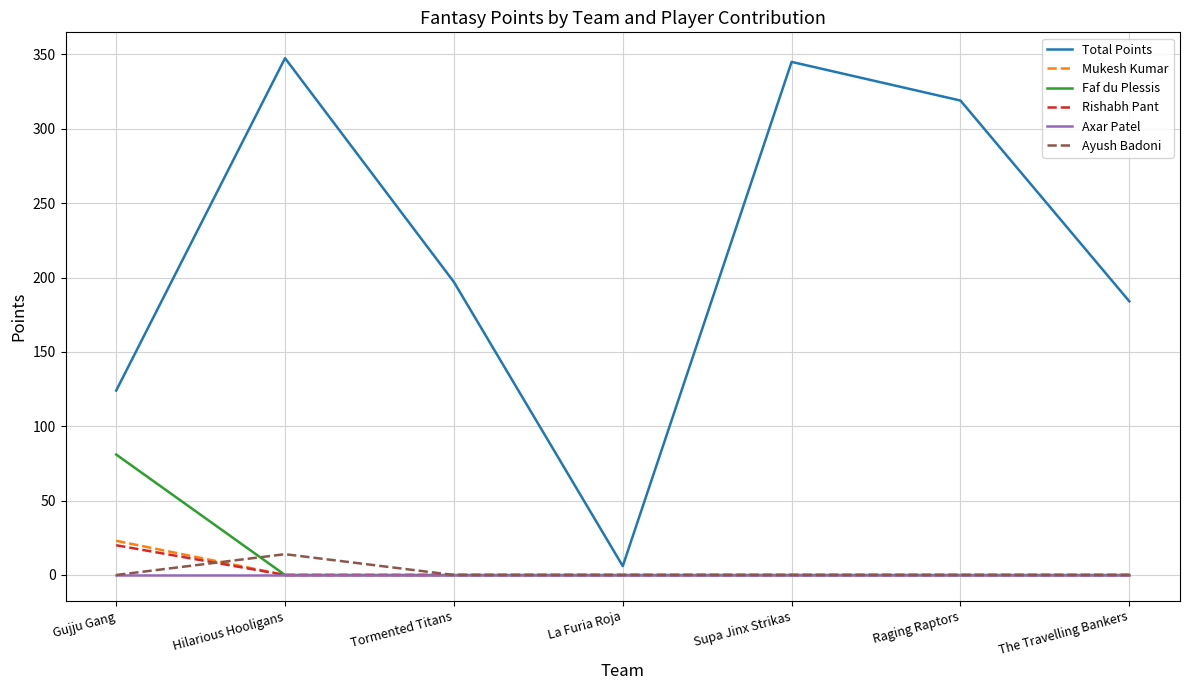

What is the highest value of the Faf du Plessis series?

81.0